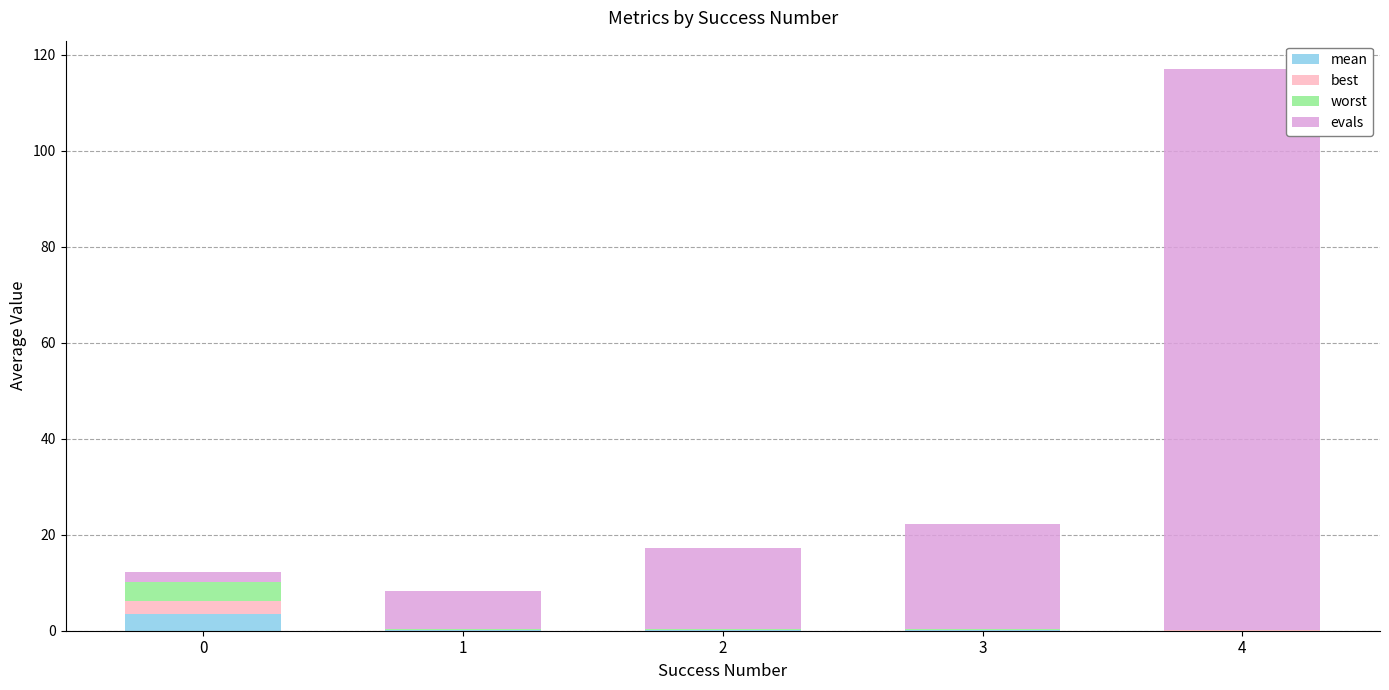

At which category is the sum across all series the highest?

4